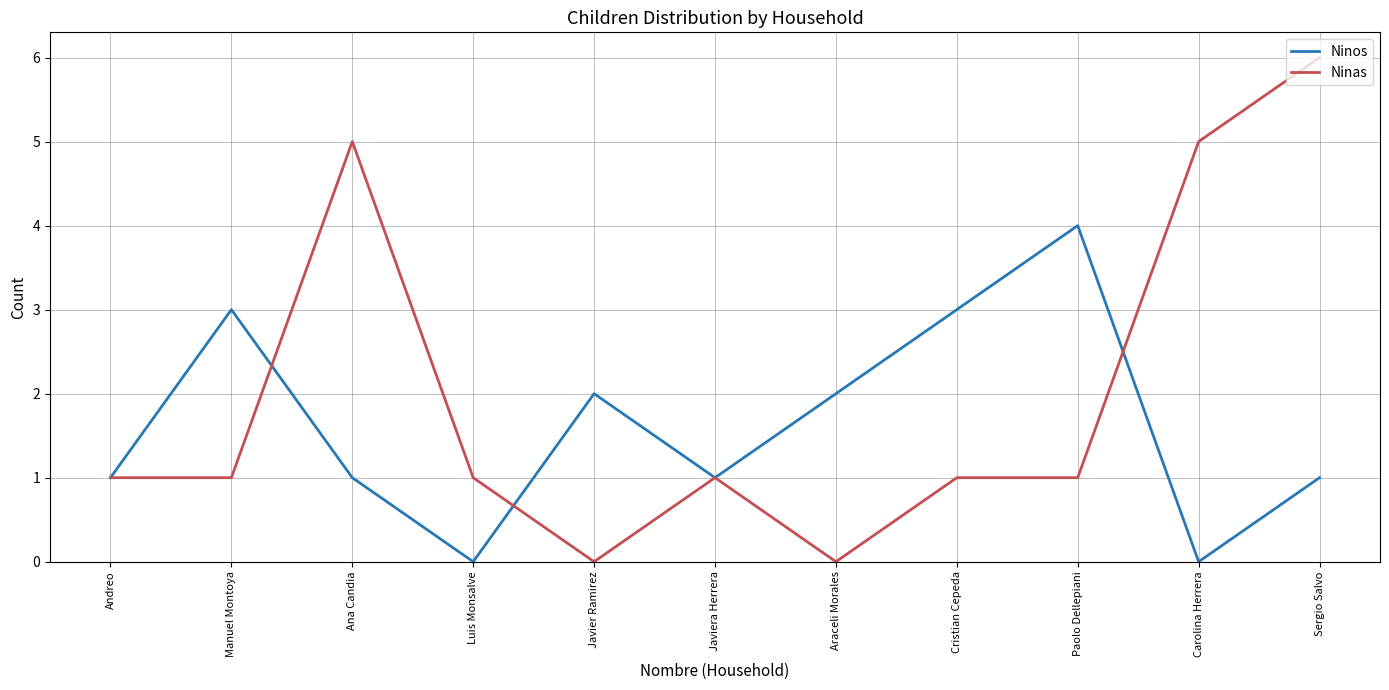

At Luis Monsalve, list the series in order from smallest to largest.

Ninos, Ninas